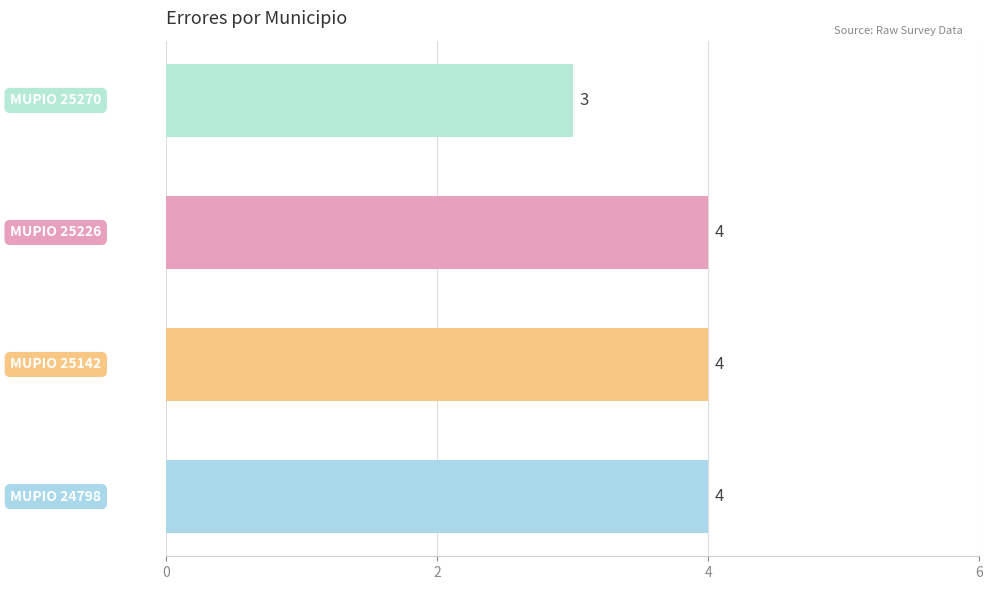

What is the average value?

4